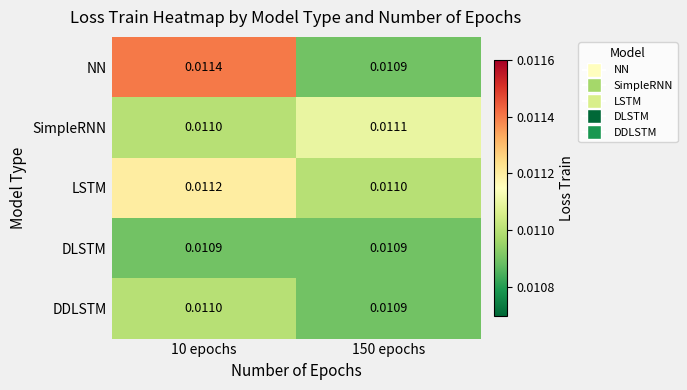

Which series changed the most between 10 epochs and 150 epochs?

NN